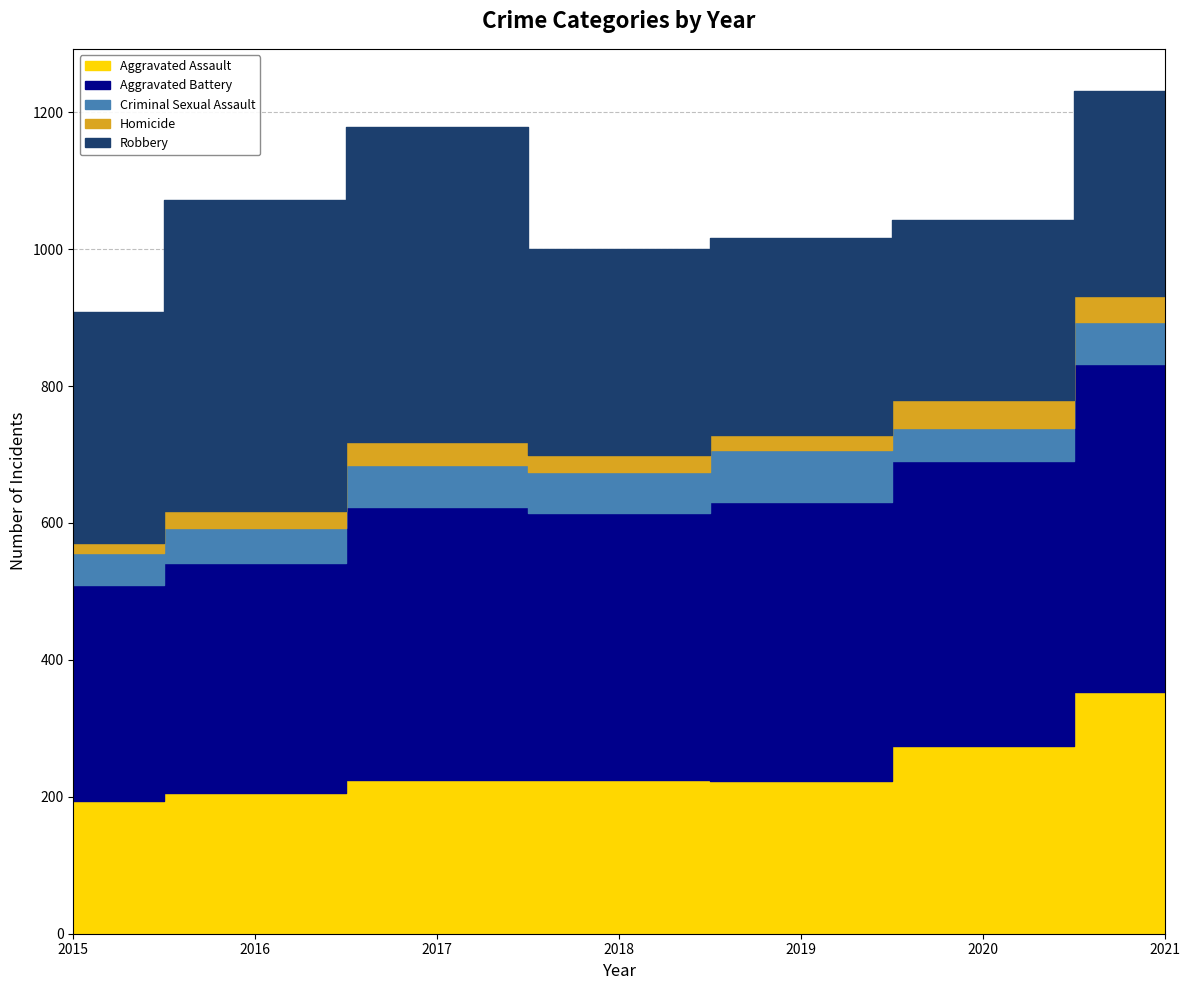

The Robbery series shows 501 at 2021. True or false?

False